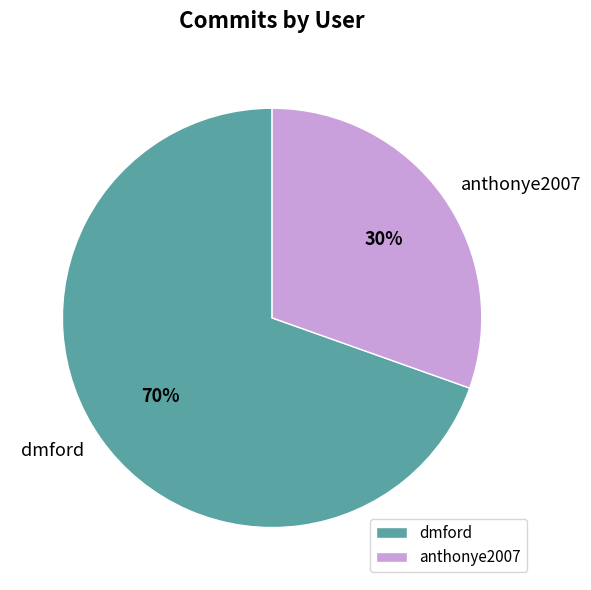

True or false: dmford accounts for 62% of the total.

False